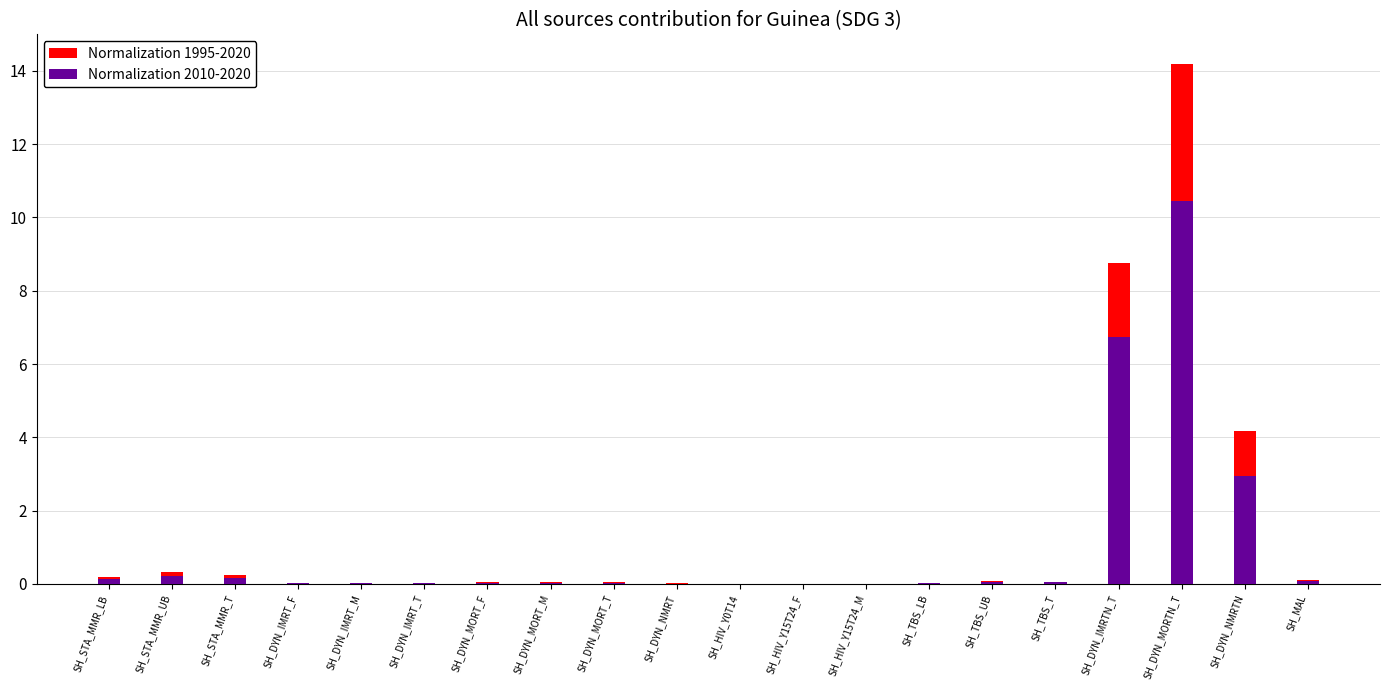

Is the value of Normalization 1995-2020 at SH_STA_MMR_UB greater than the value of Normalization 2010-2020 at SH_TBS_UB?

Yes